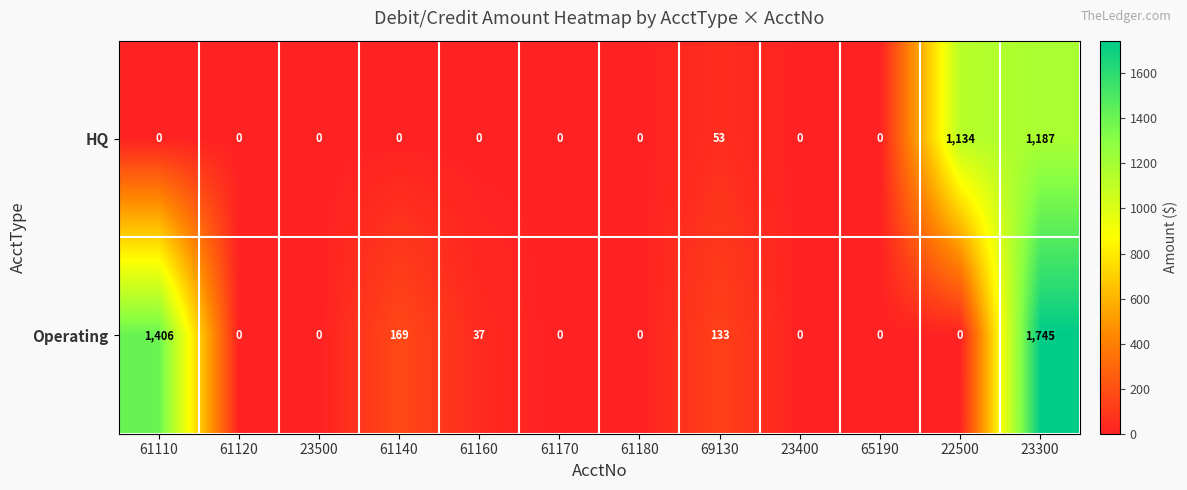

What is the total value across all series at 61110?

1406